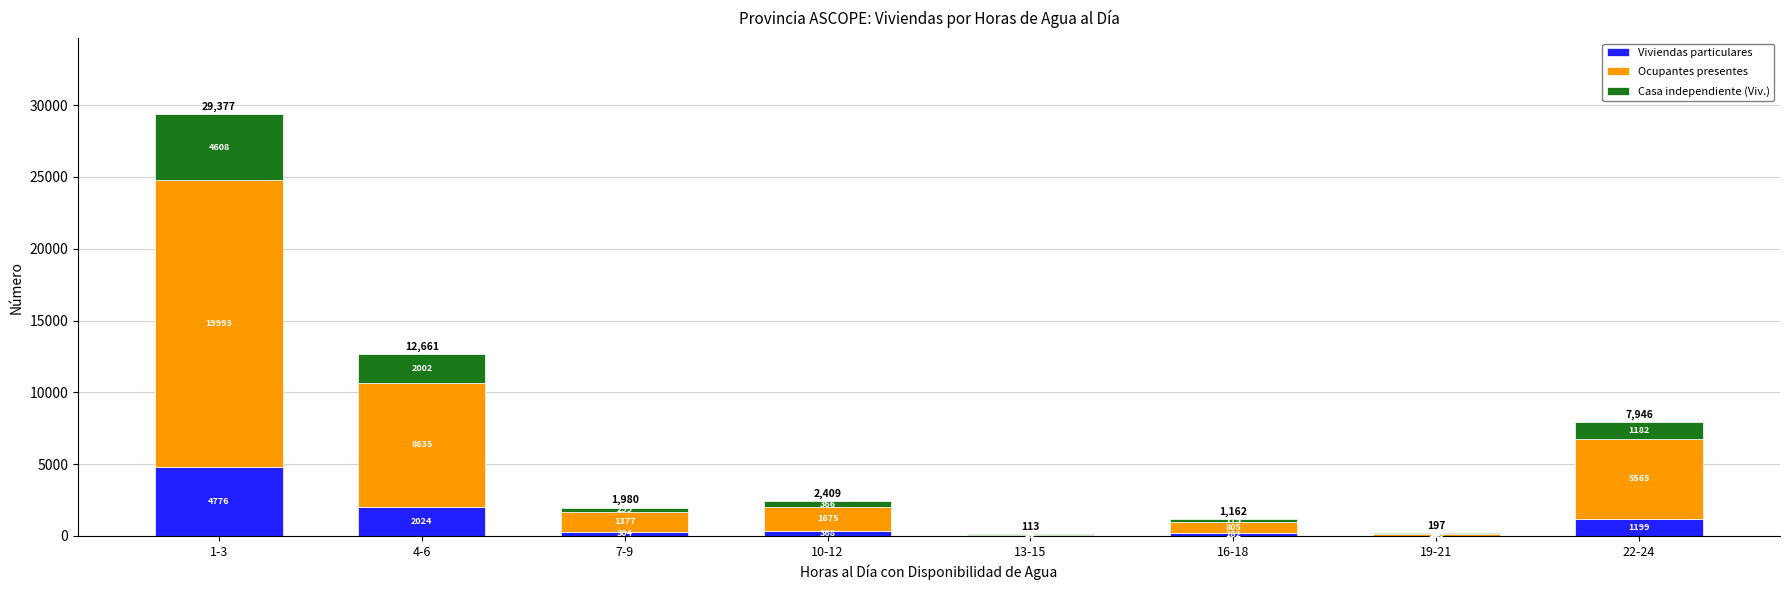

Reading left to right, what are the values for Viviendas particulares?

1-3=4776	4-6=2024	7-9=304	10-12=368	13-15=21	16-18=182	19-21=31	22-24=1199